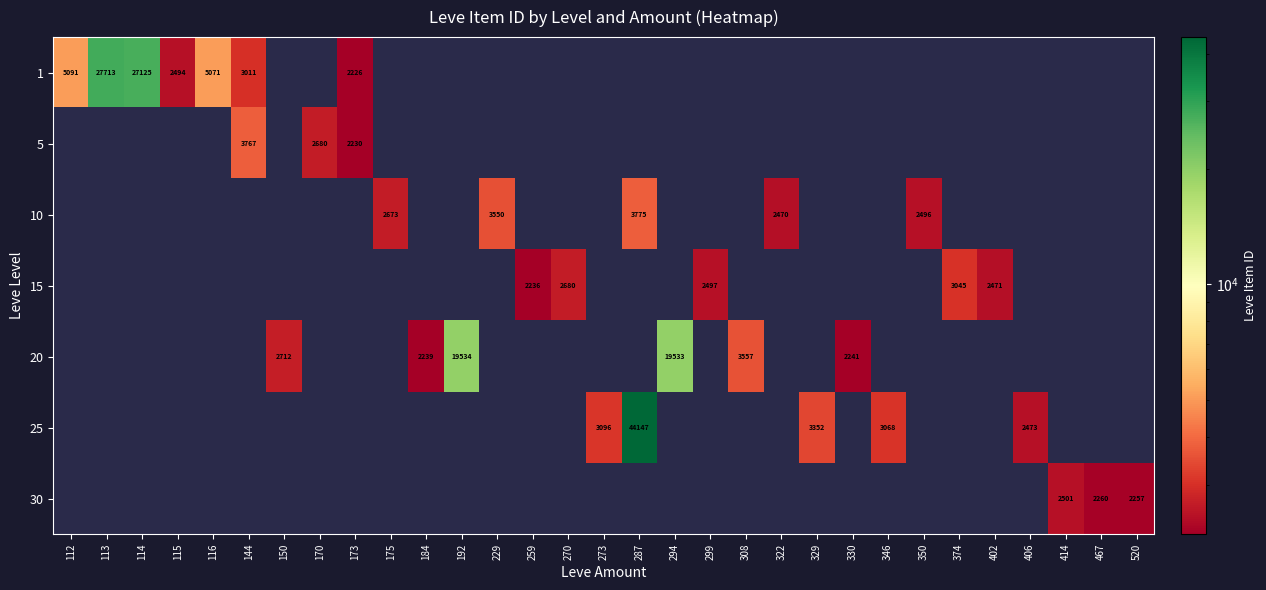

Is the value of 1 at 330 greater than the value of 20 at 259?

No